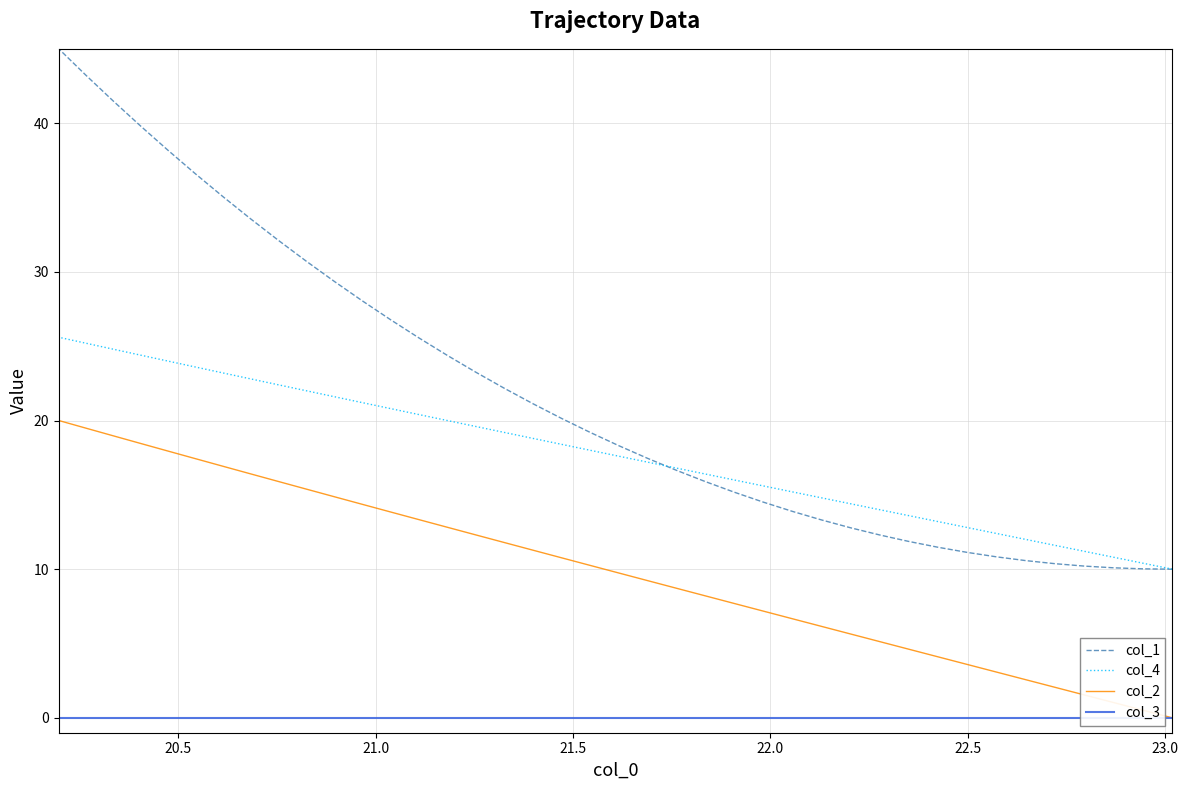

True or false: col_4 and col_1 intersect in this chart.

True